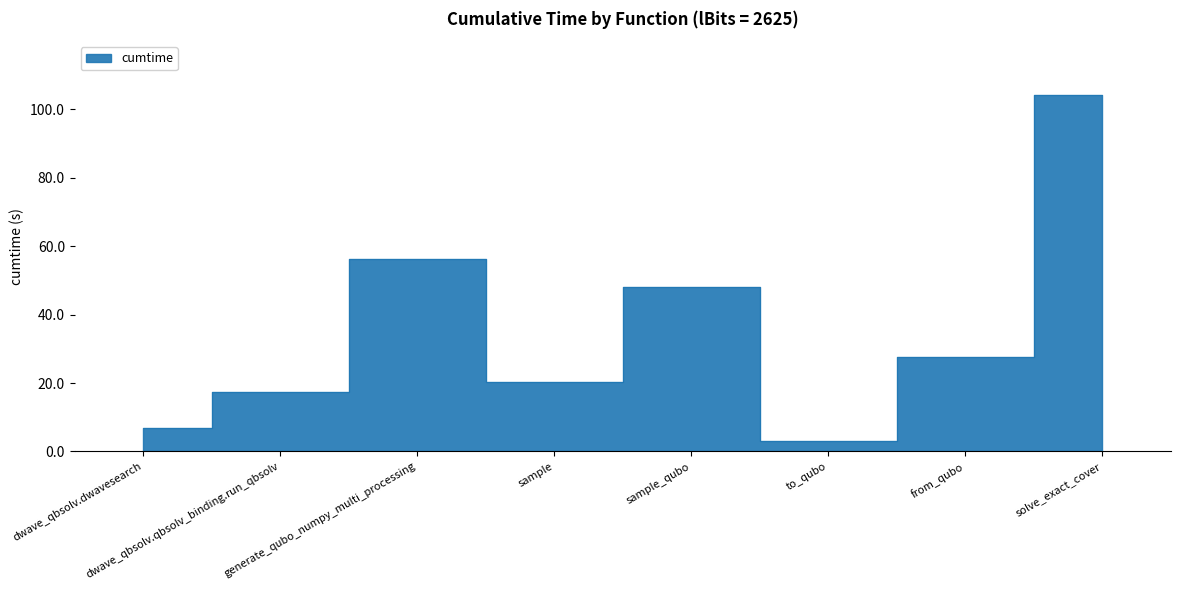

Approximately how many times larger is the value at sample compared to solve_exact_cover?

0.2